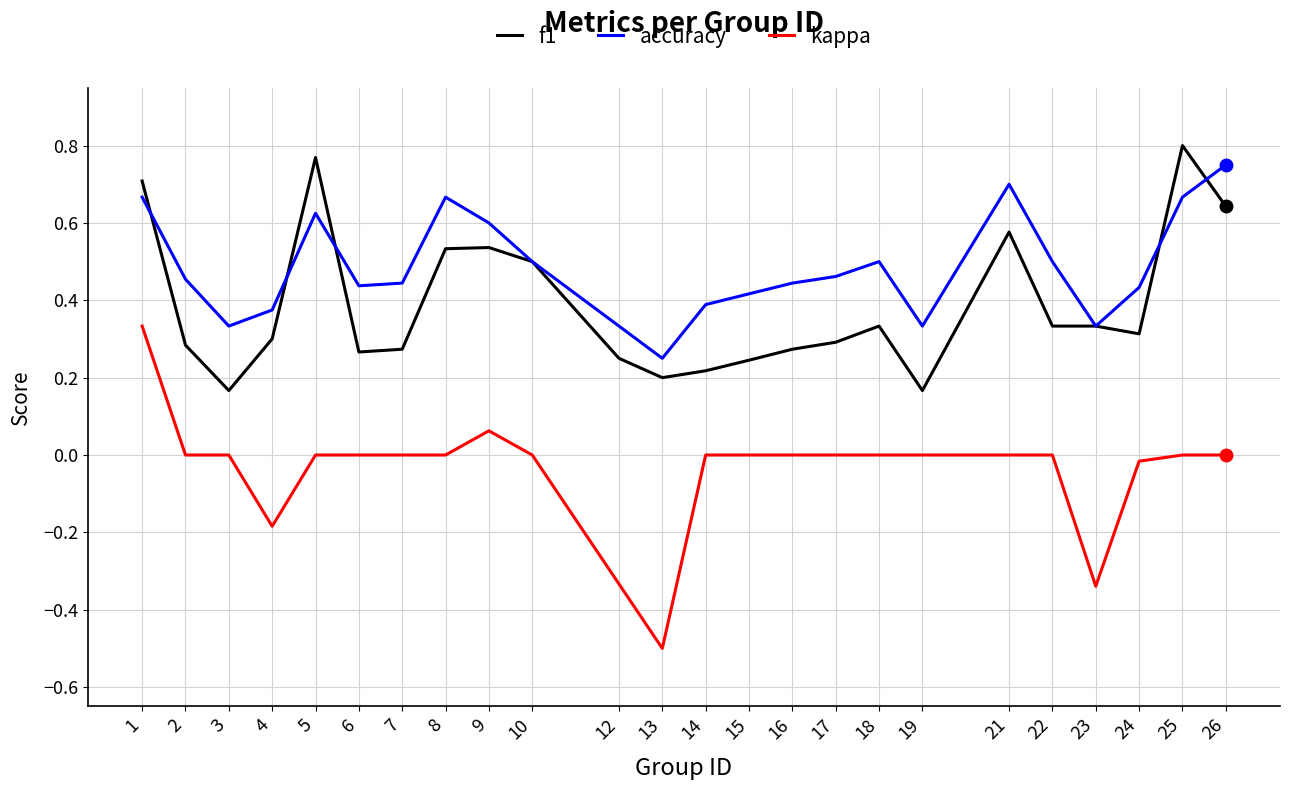

List the series in order of their overall mean, highest first.

accuracy, f1, kappa